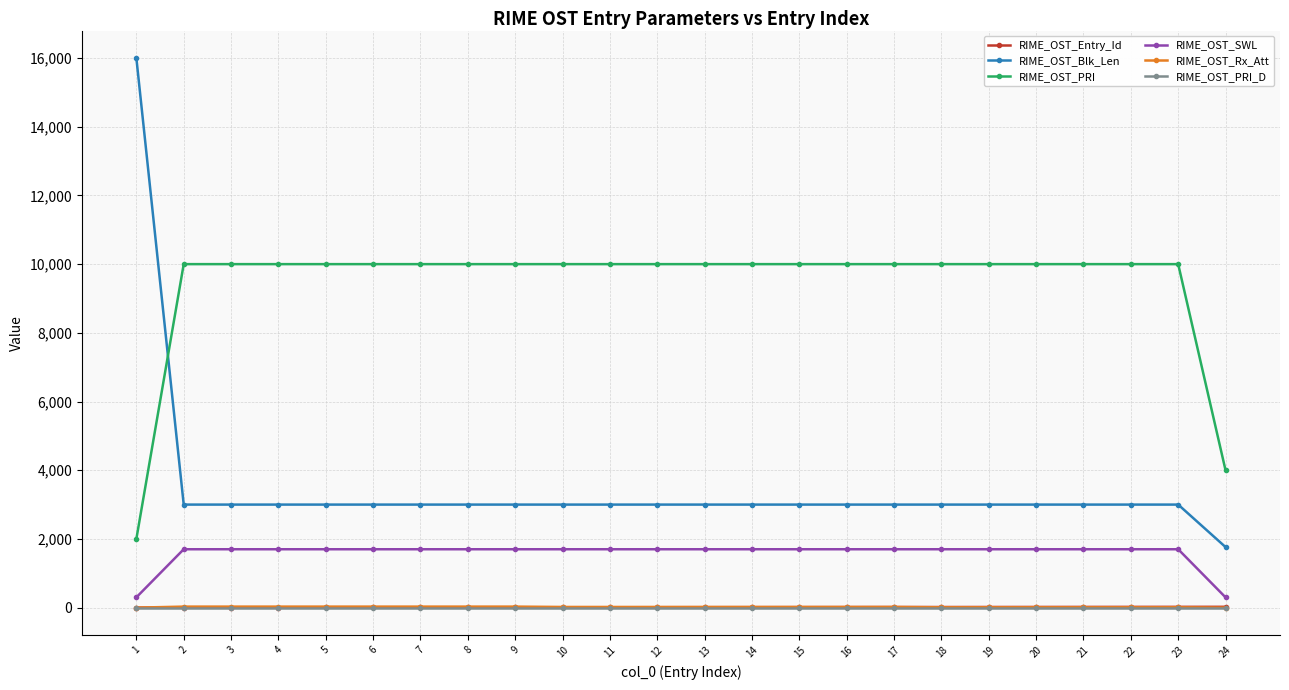

What is the average value of the RIME_OST_Blk_Len series?

3490